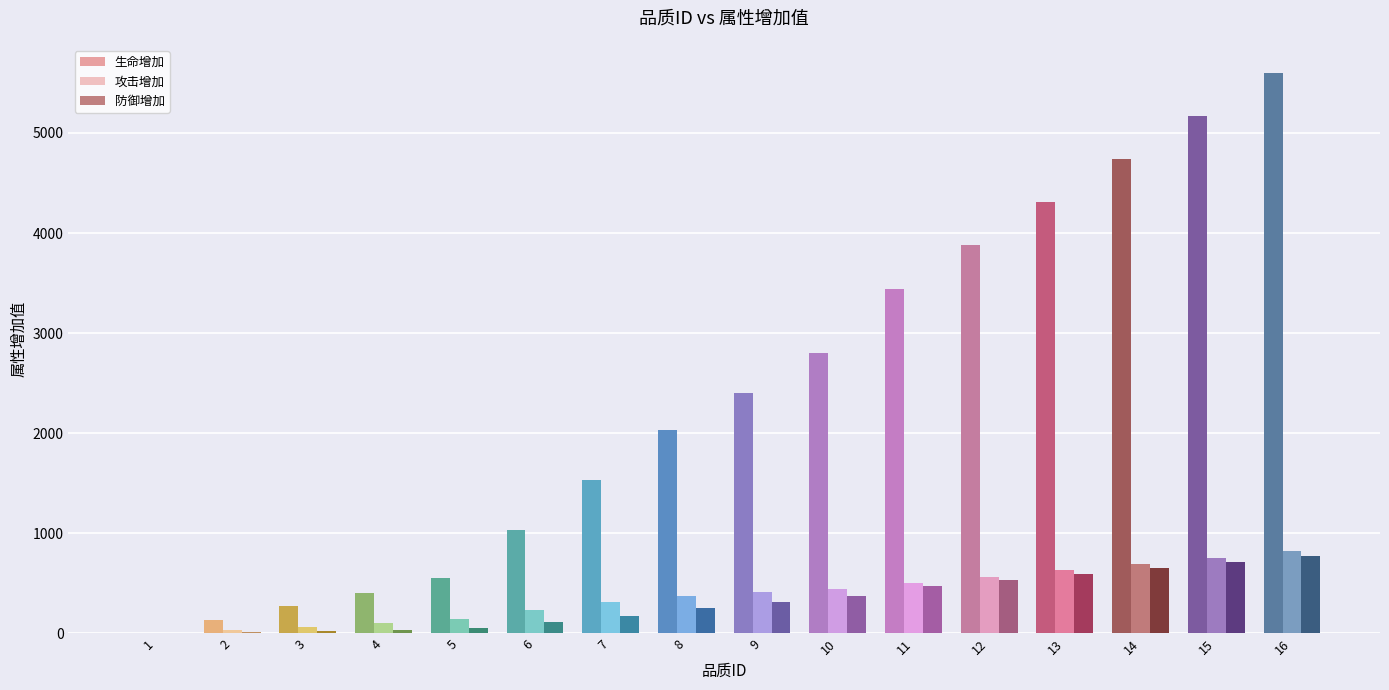

The value of 防御增加 at 15 is 716. True or false?

True